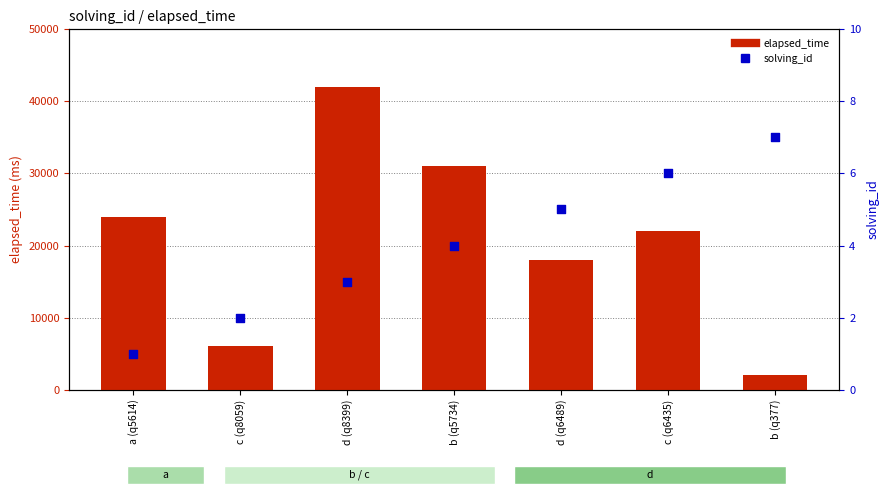

At which category is the sum across all series the highest?

d (q8399)